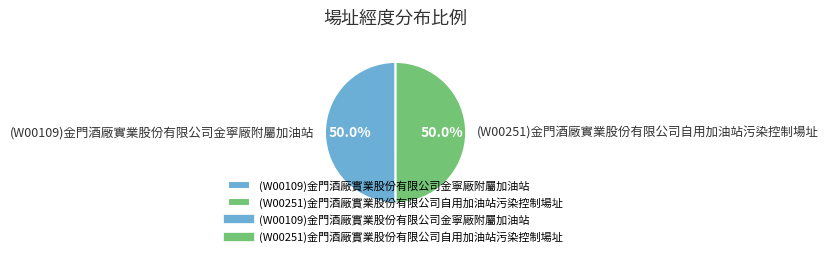

To the nearest percent, what portion does (W00251)金門酒廠實業股份有限公司自用加油站污染控制場址 represent?

50%